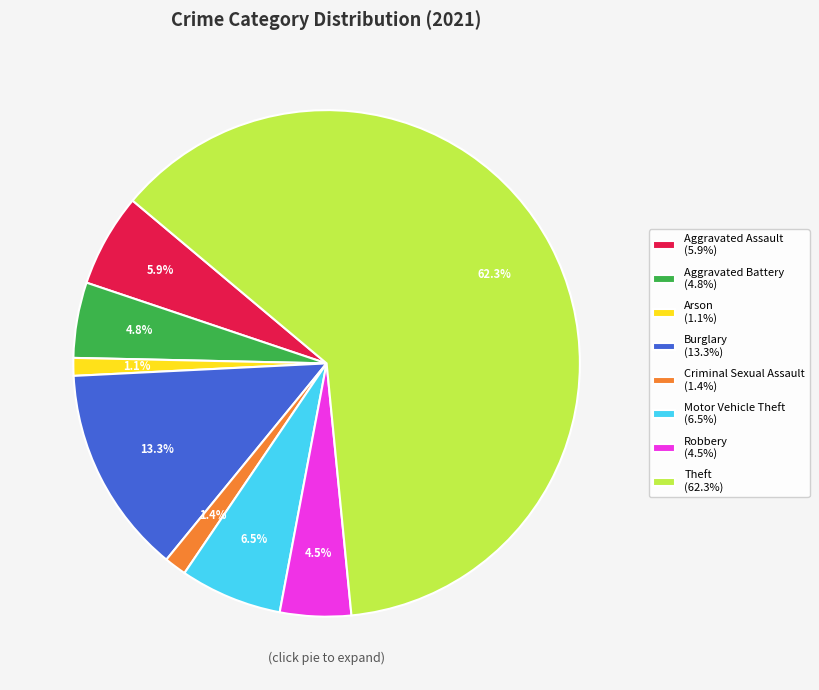

Which slice represents more than half of the pie?

Theft (62.3%)